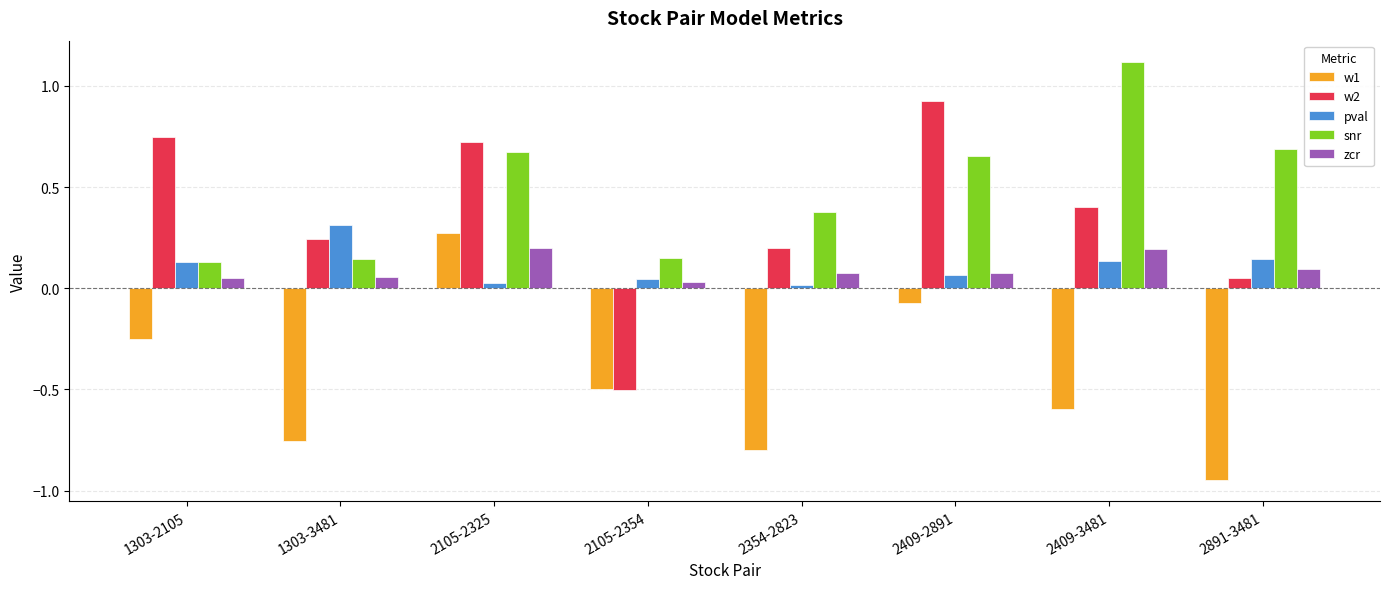

The snr series shows 1.1 at 2409-3481. True or false?

True